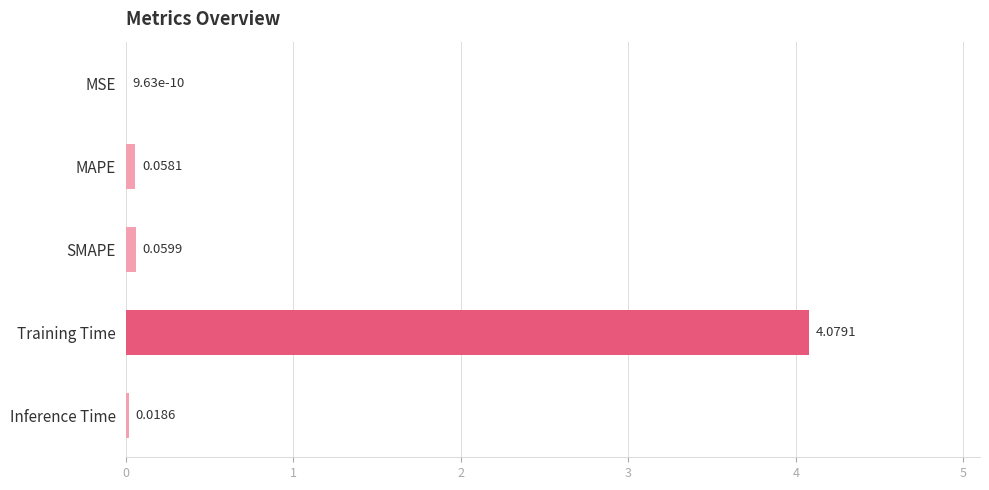

Which has a higher value, MAPE or Inference Time?

MAPE